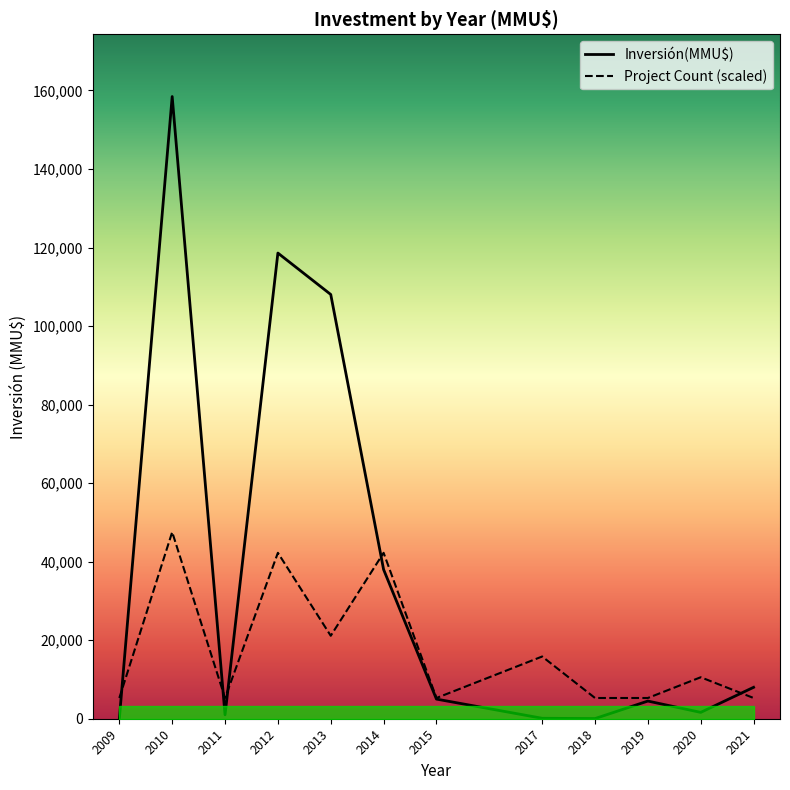

Does the chart have visible grid lines?

No